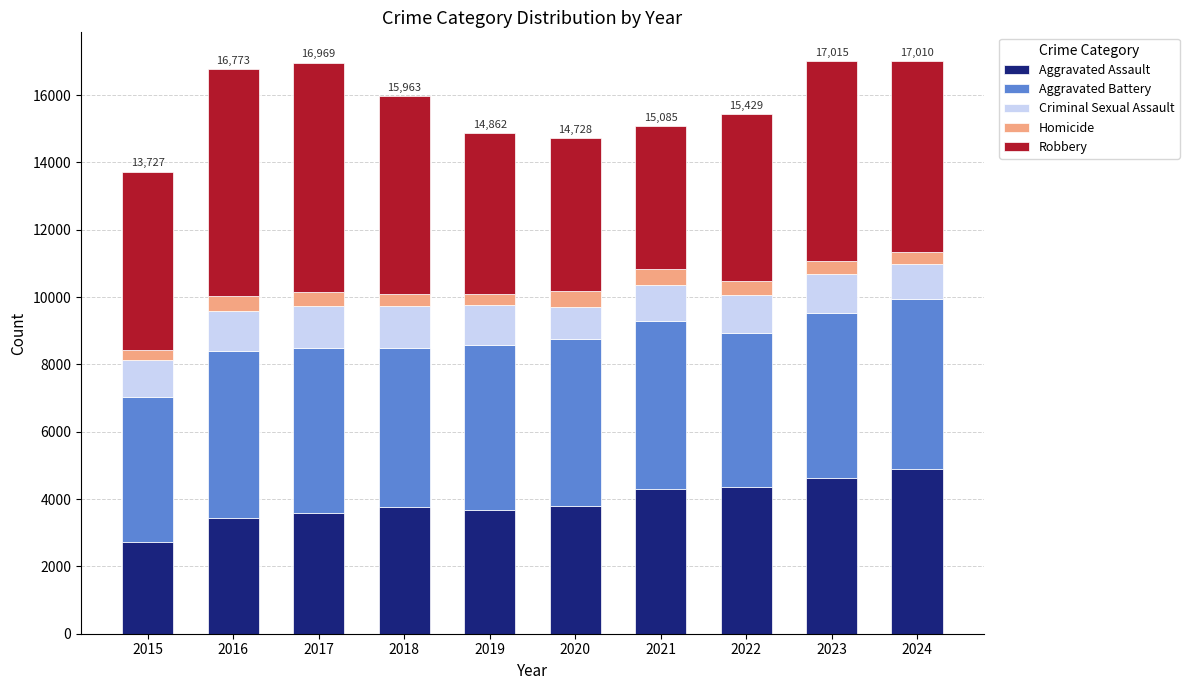

True or false: Aggravated Assault has a value of 3679 at 2015.

False